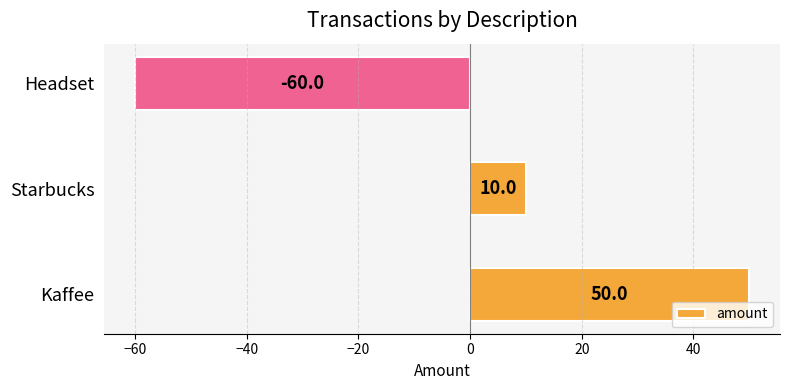

Reading bottom to top, list all the values displayed in this chart.

50	10	-60